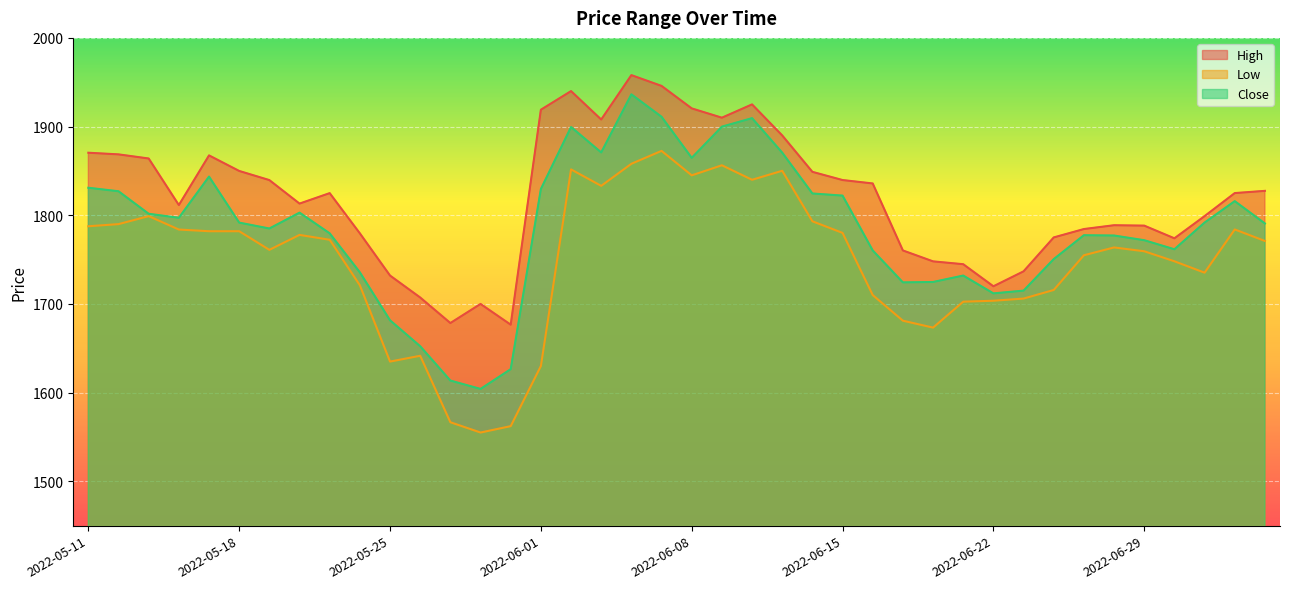

How many lines are shown in the chart?

3